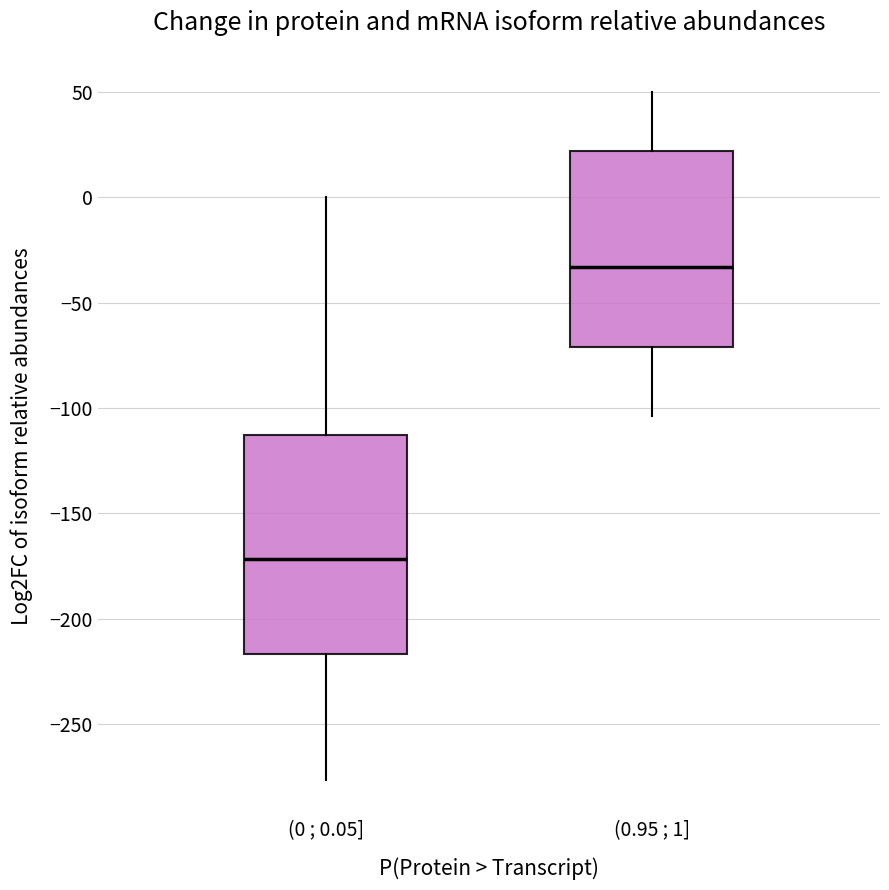

Which box is the tallest, from its lower edge to its upper edge?

(0 ; 0.05]